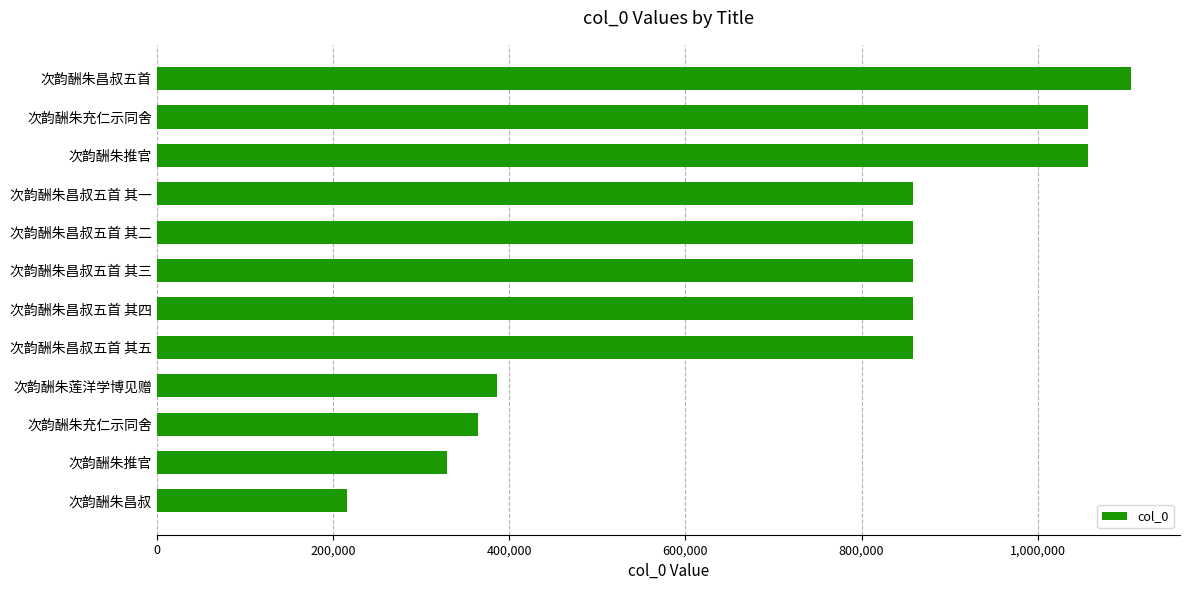

What is the difference between the maximum and minimum values?

890571